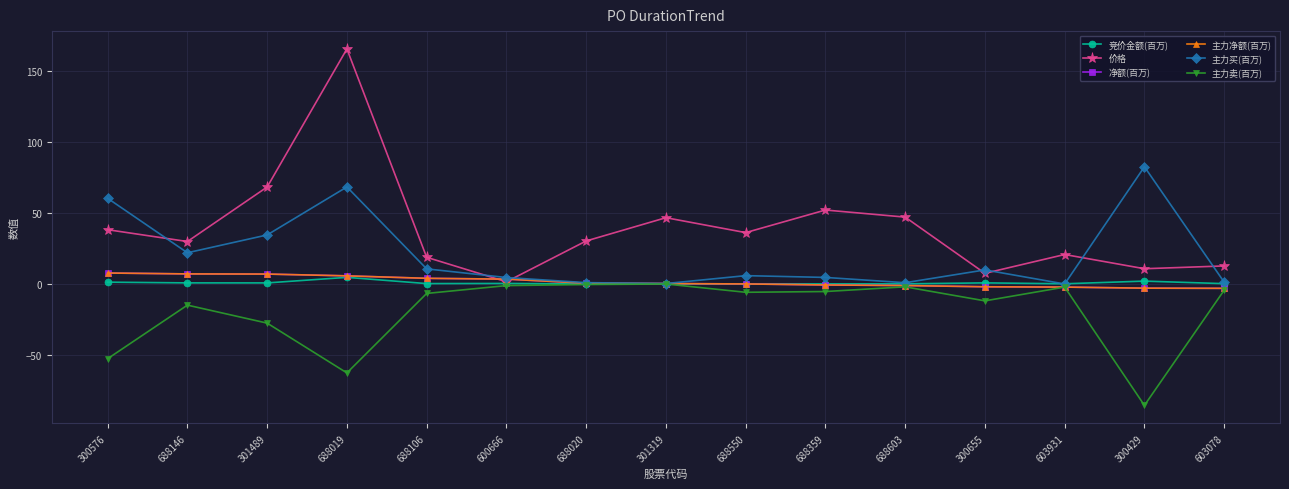

Which series has the largest range (max minus min)?

价格